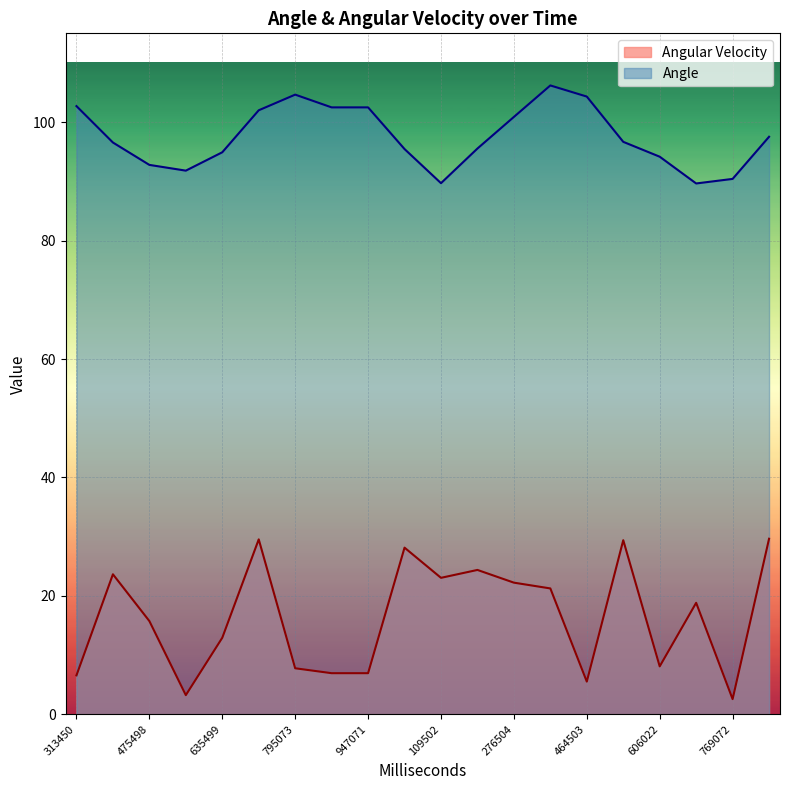

What is the label of the 14th point from the right?

795073